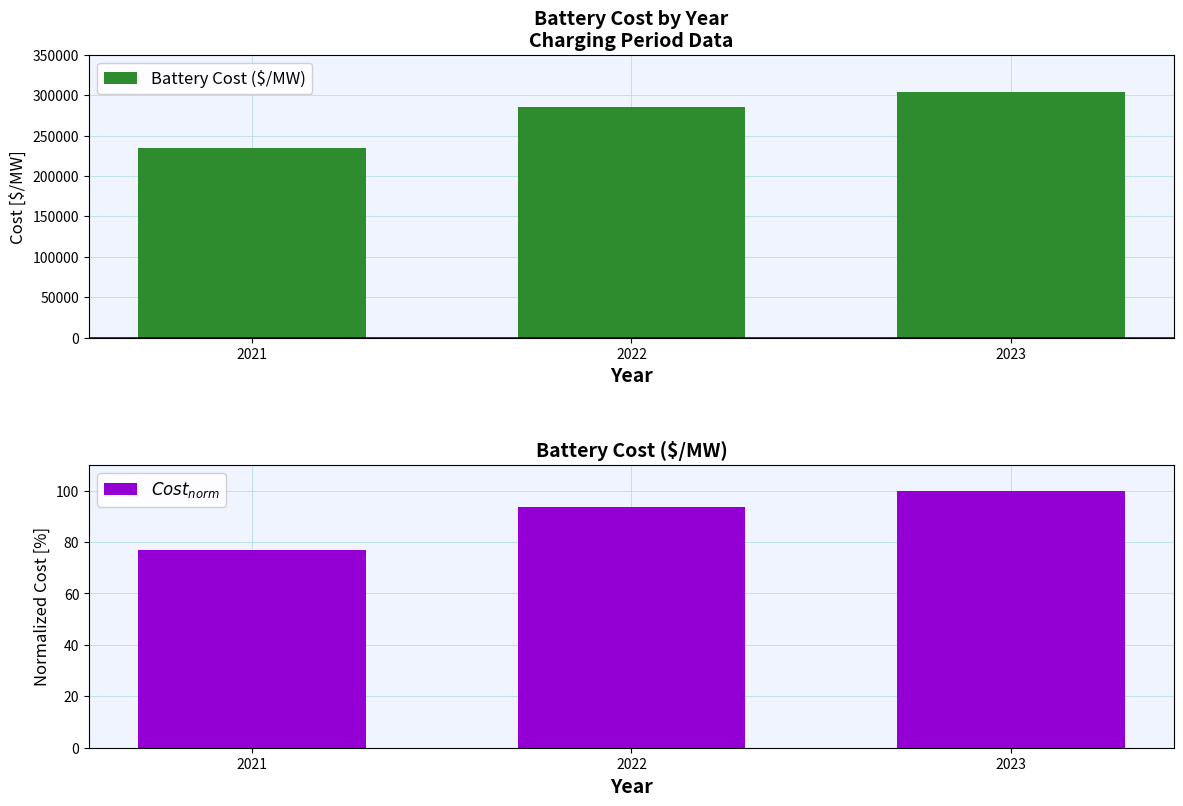

The value of $Cost_{norm}$ at 2021 is 123.1. True or false?

False